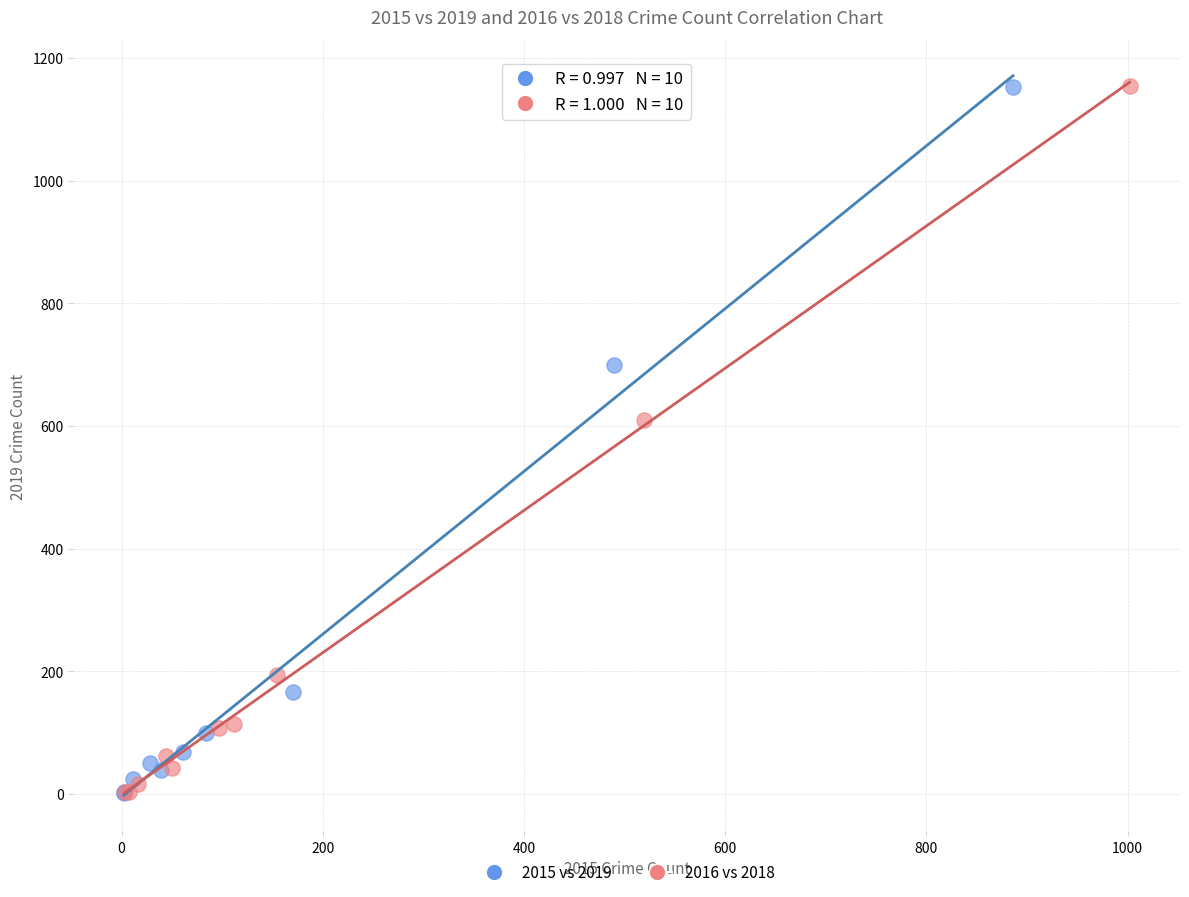

Which series has the largest Y range (max minus min)?

2016 vs 2018